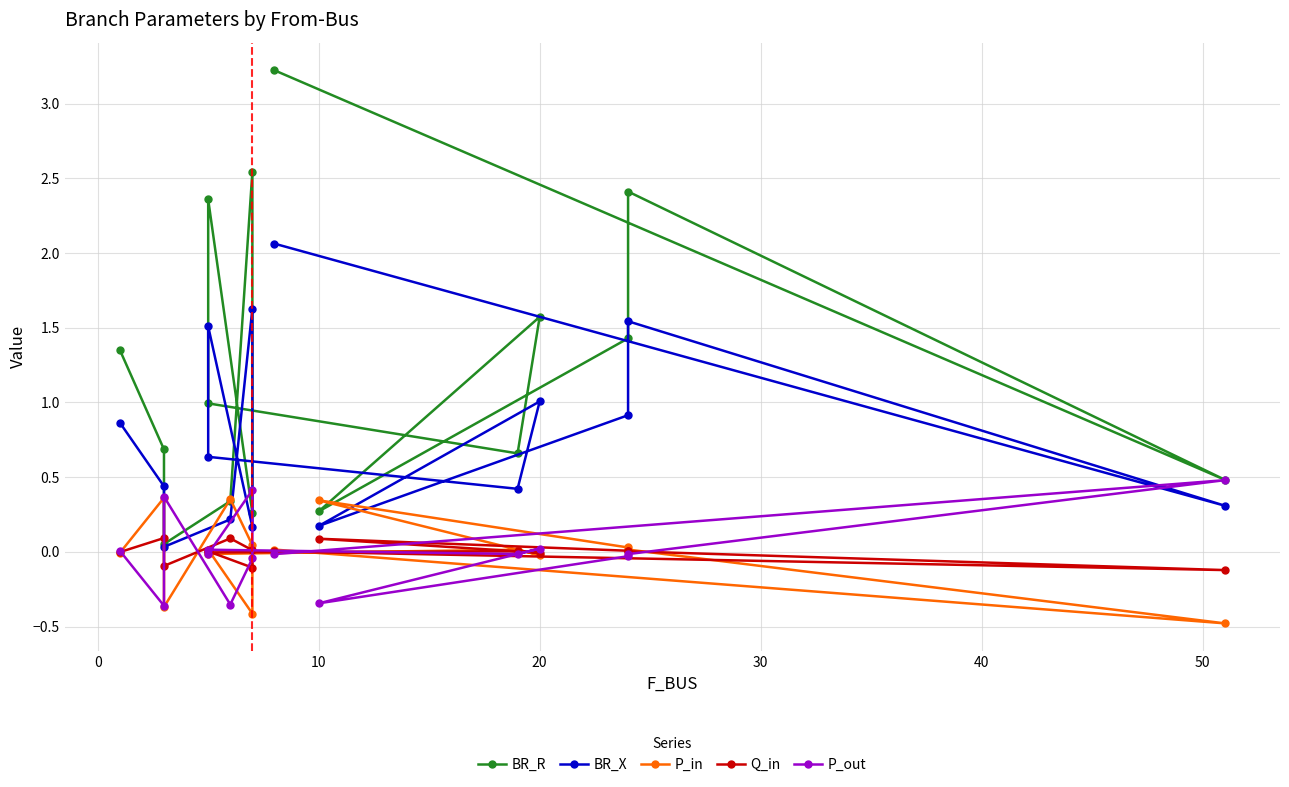

List the series in order of their peak value, highest first.

BR_R, BR_X, P_out, P_in, Q_in